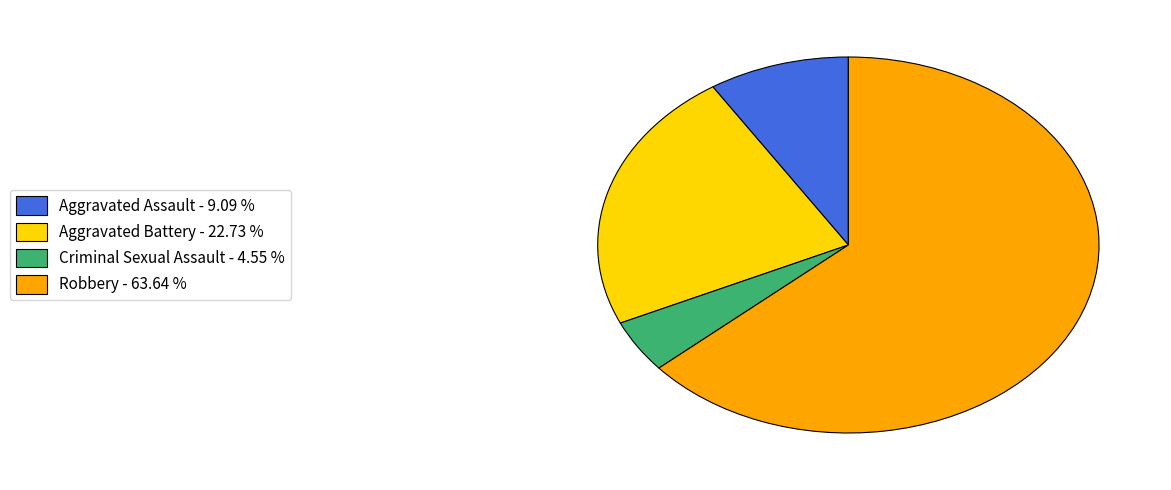

How many segments does this pie chart have?

4